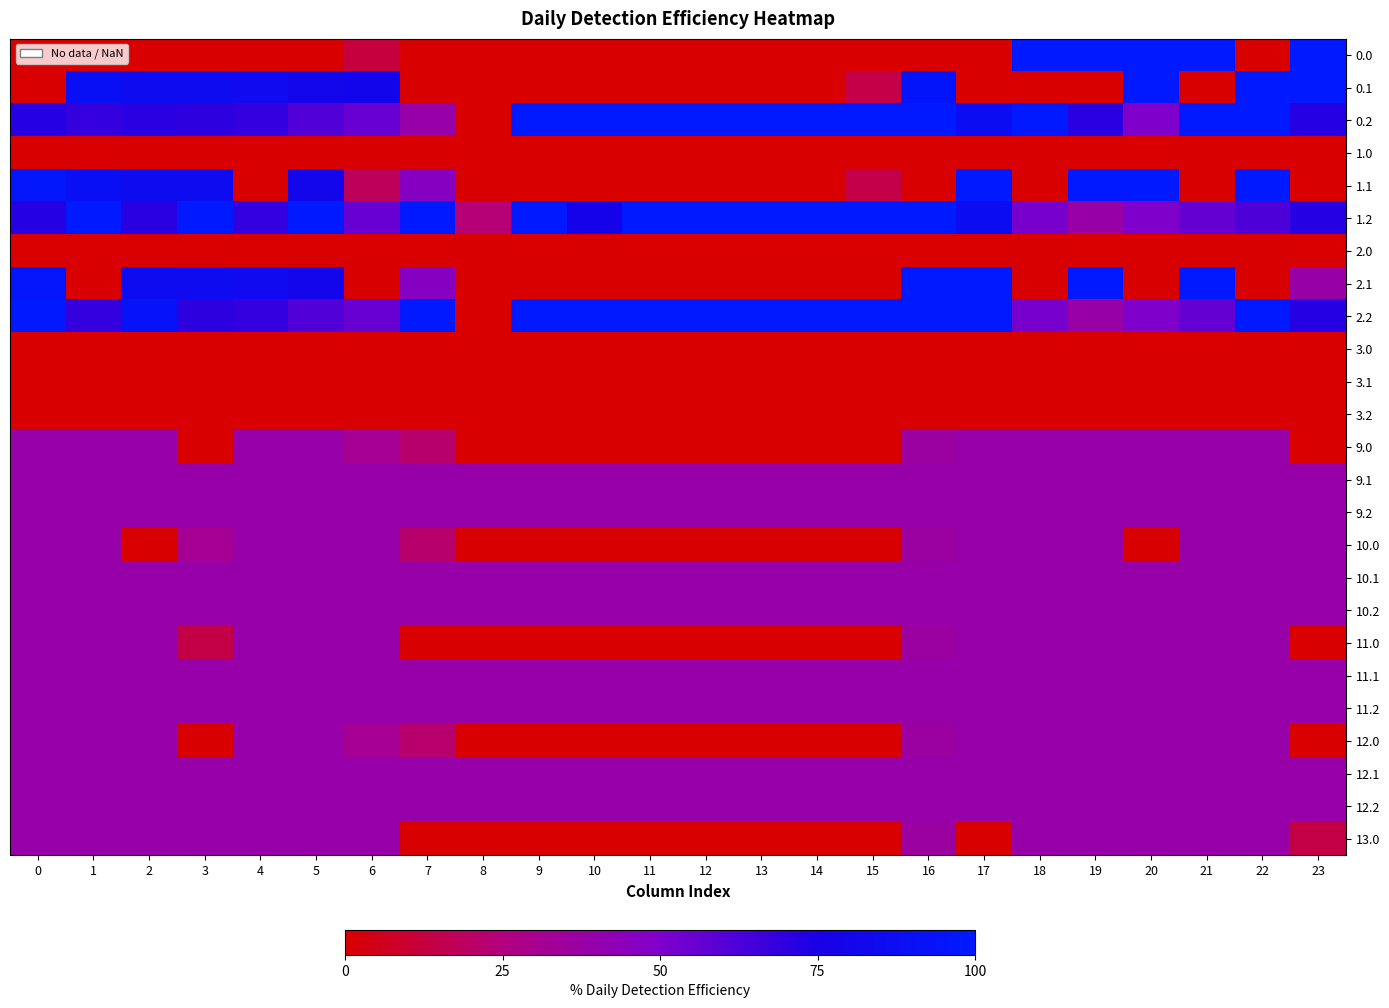

Count the number of data series in this chart.

25